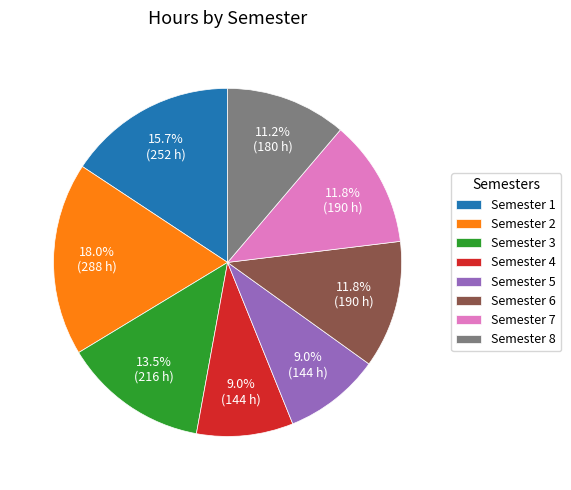

Do Semester 1 and Semester 5 together represent more than half of the pie?

No